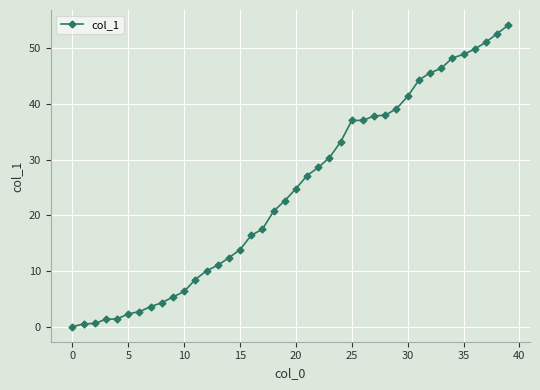

What is the maximum value shown in the chart?

54.2